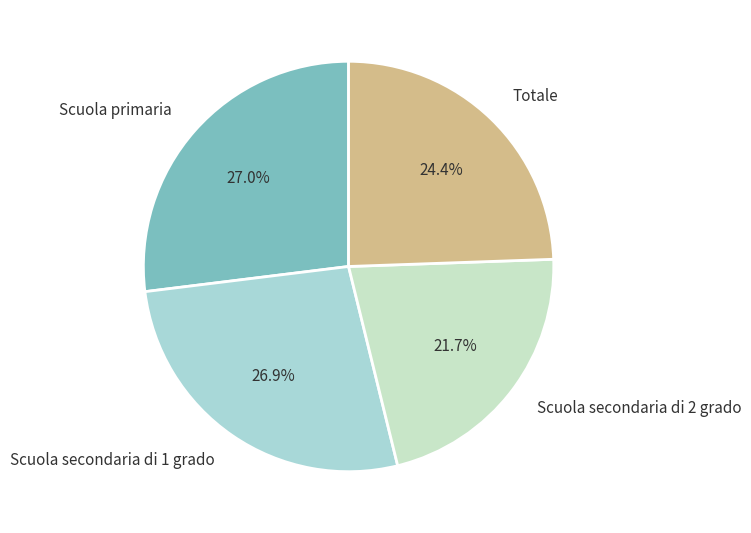

To the nearest percent, what is the difference between the largest and smallest slice percentages?

5%